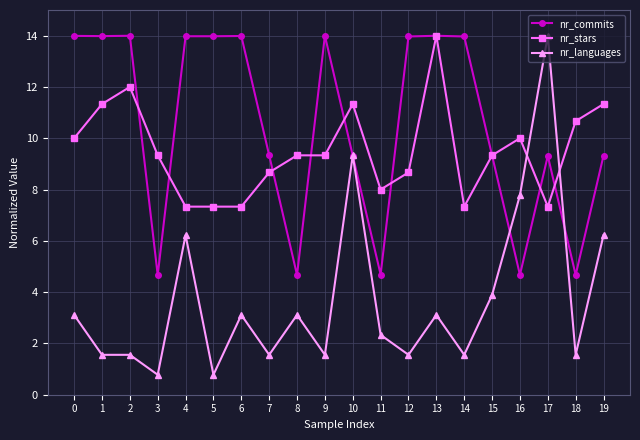

Rank the series at 1 from lowest to highest value.

nr_languages, nr_stars, nr_commits